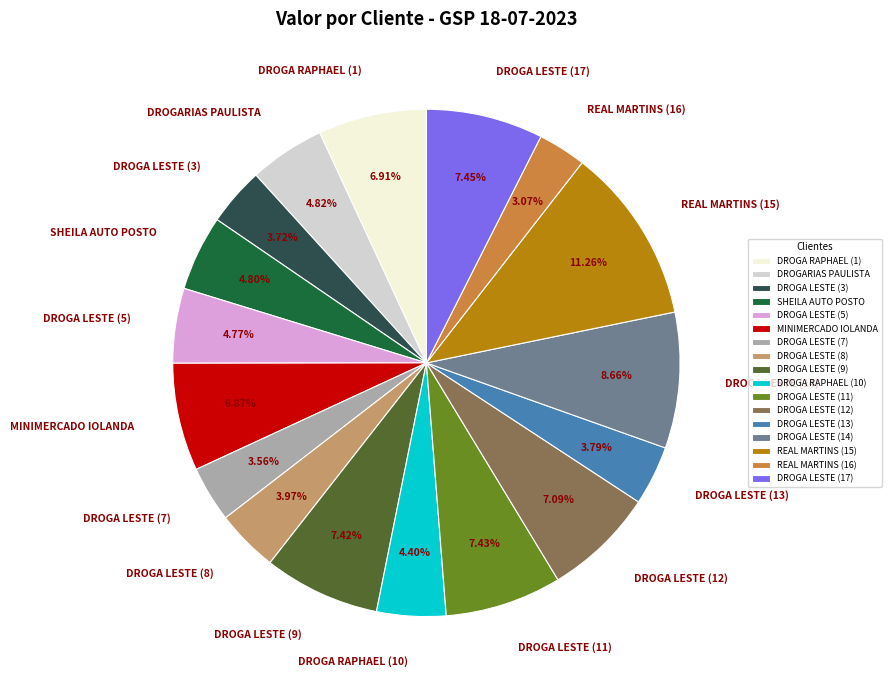

Combined, do DROGA LESTE (3) and SHEILA AUTO POSTO account for over 50%?

No